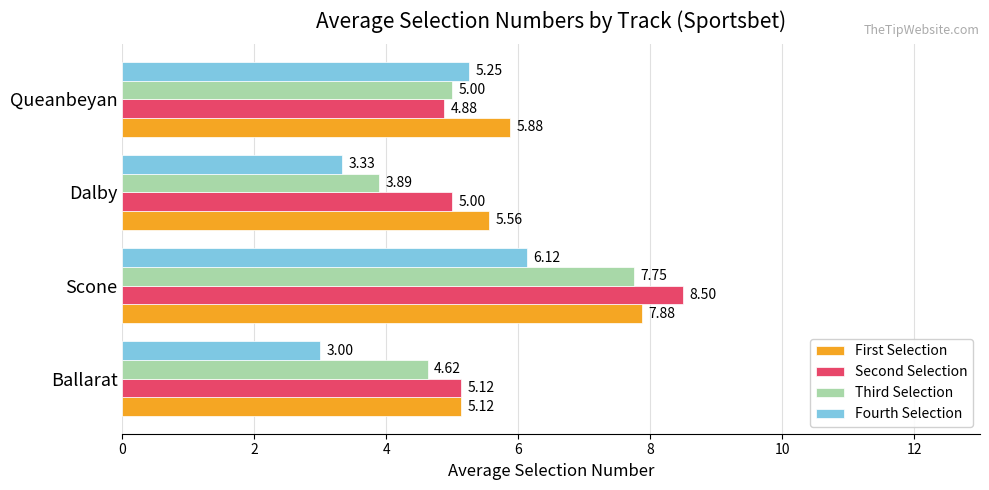

List the series in order of their peak value, lowest first.

Fourth Selection, Third Selection, First Selection, Second Selection